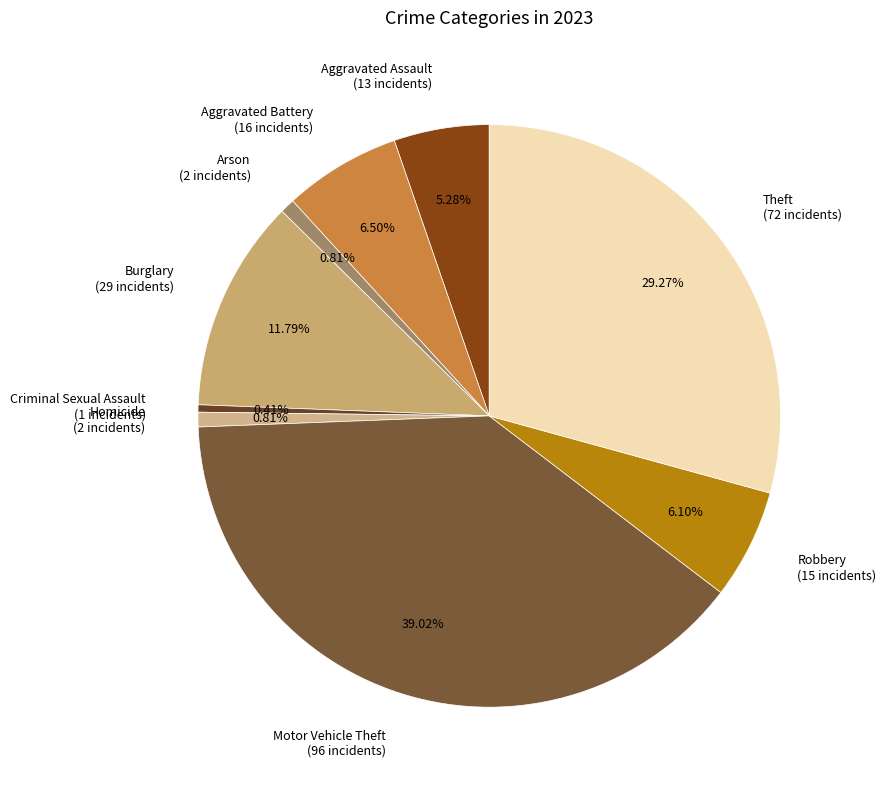

Count the number of slices in the pie.

9